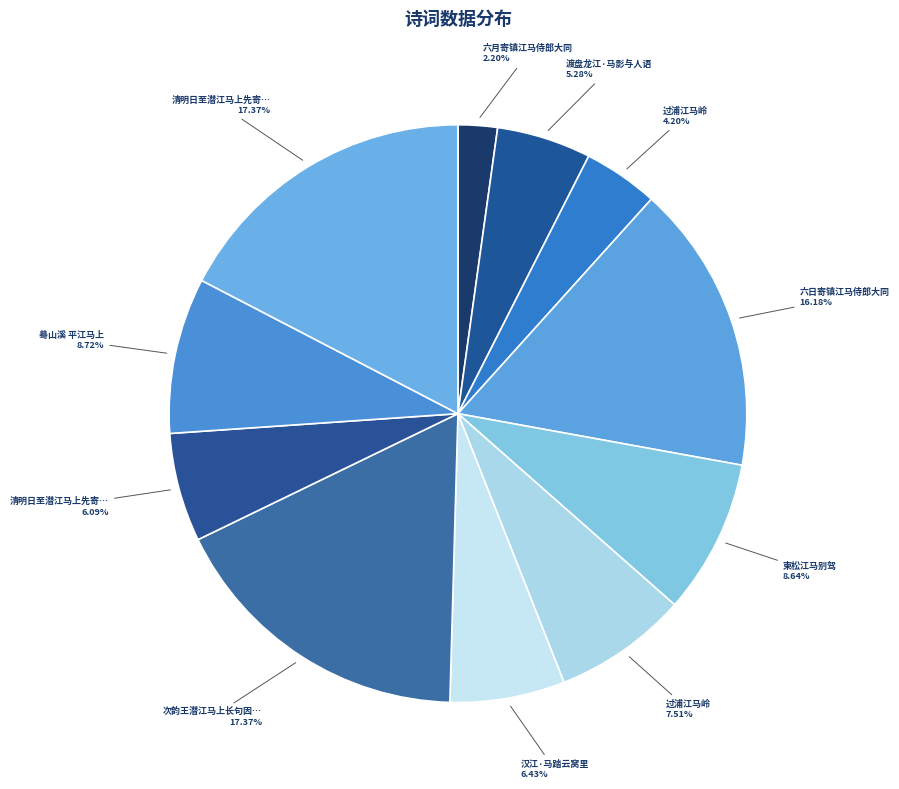

Rank the categories by value from lowest to highest.

六月寄镇江马侍郎大同, 过浦江马岭, 渡盘龙江·马影与人语, 清明日至潜江马上先寄王炳之陈子正, 汉江·马踏云窝里, 过浦江马岭, 柬松江马别驾, 蓦山溪 平江马上, 六日寄镇江马侍郎大同, 次韵王潜江马上长句因招之, 清明日至潜江马上先寄王炳之陈子正